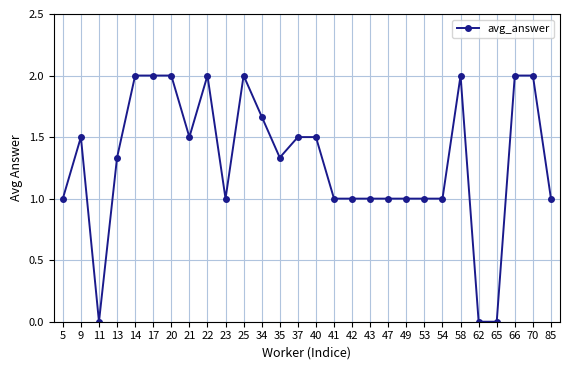

Where is the first local minimum?

11